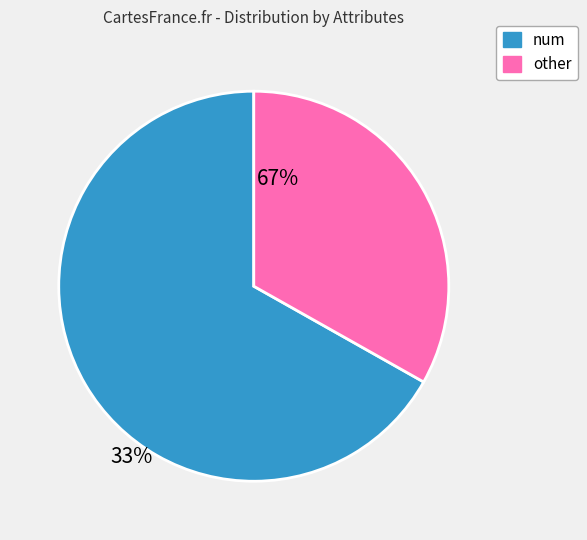

Is there a majority slice in this chart?

Yes